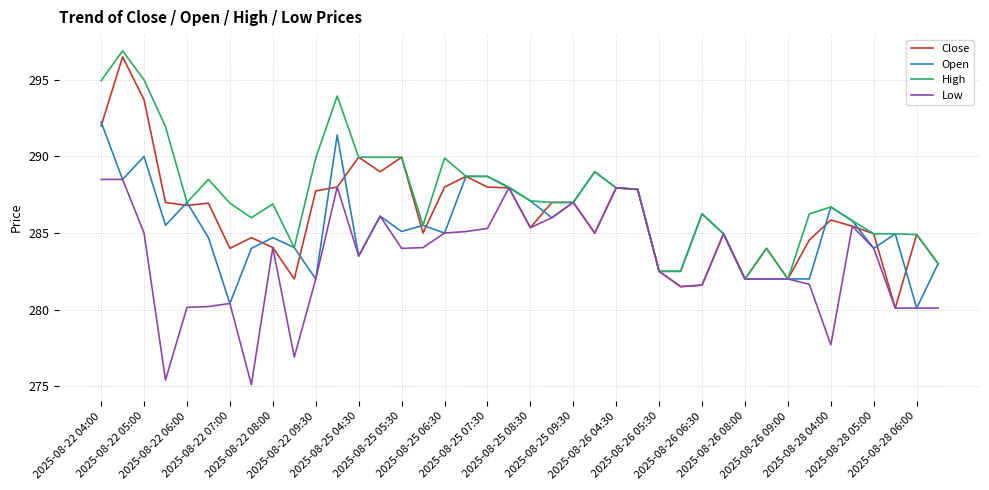

Which series has the largest total across all categories?

High